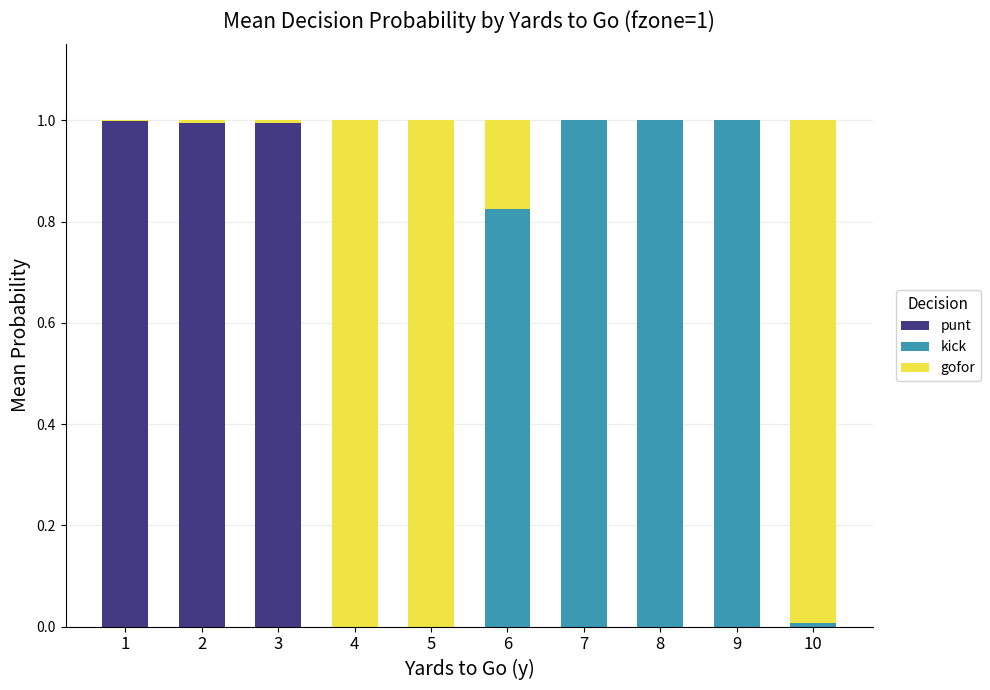

What is the total value across all series at 8?

1.0